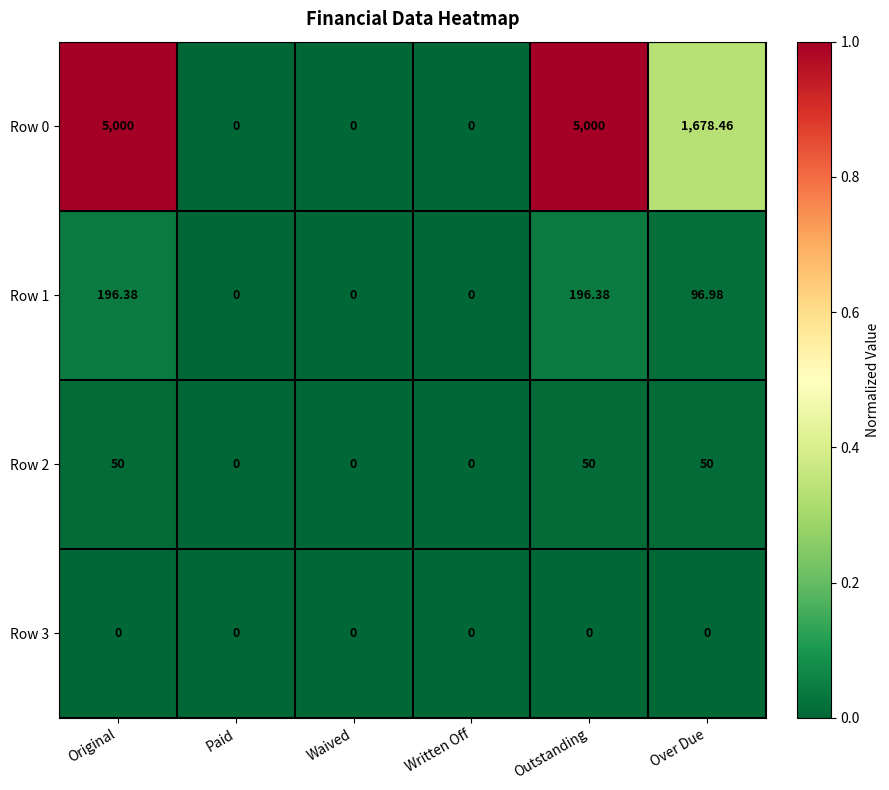

At which label does Row 0 first exceed 1678?

Original